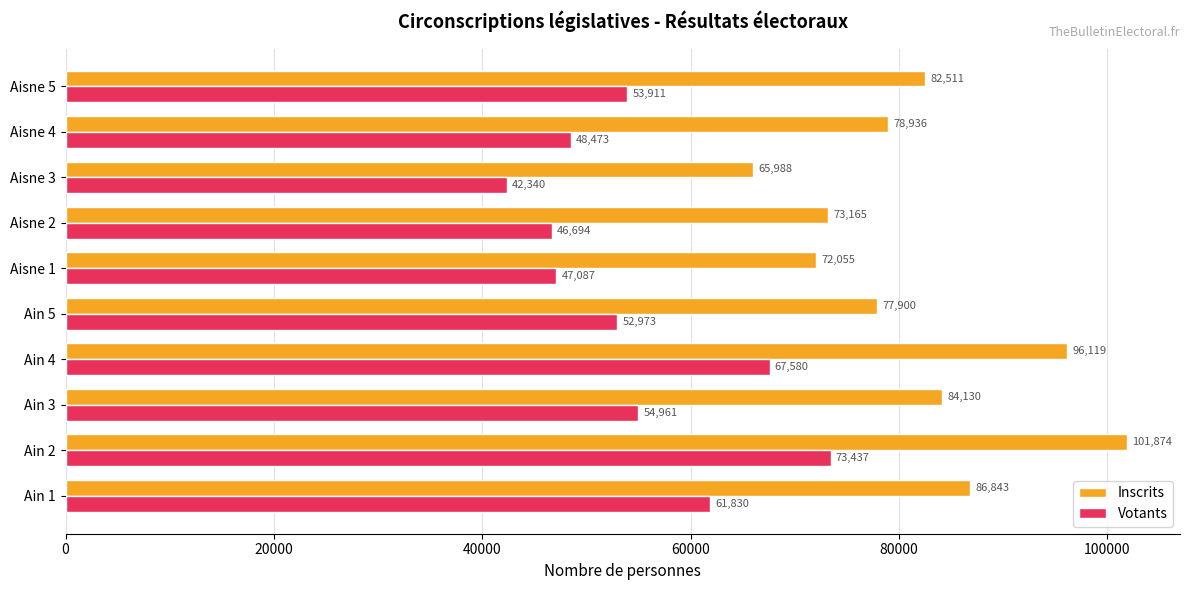

List the series in order of their overall mean, highest first.

Inscrits, Votants